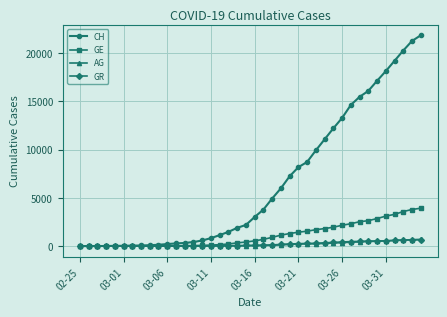

How many values in the GR series are below 84?

20